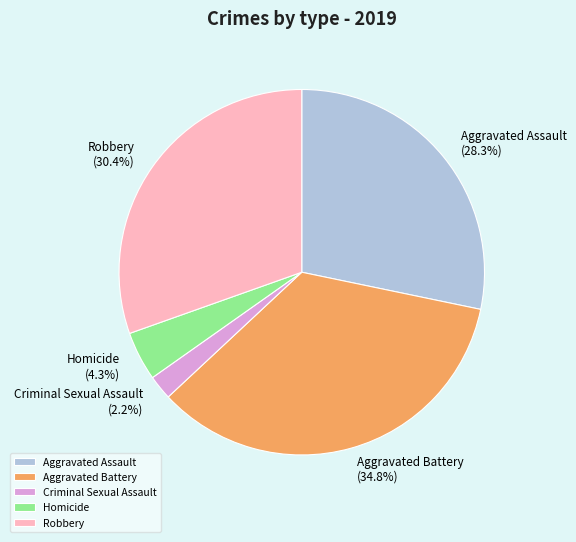

Which has a higher value, Homicide or Aggravated Battery?

Aggravated Battery